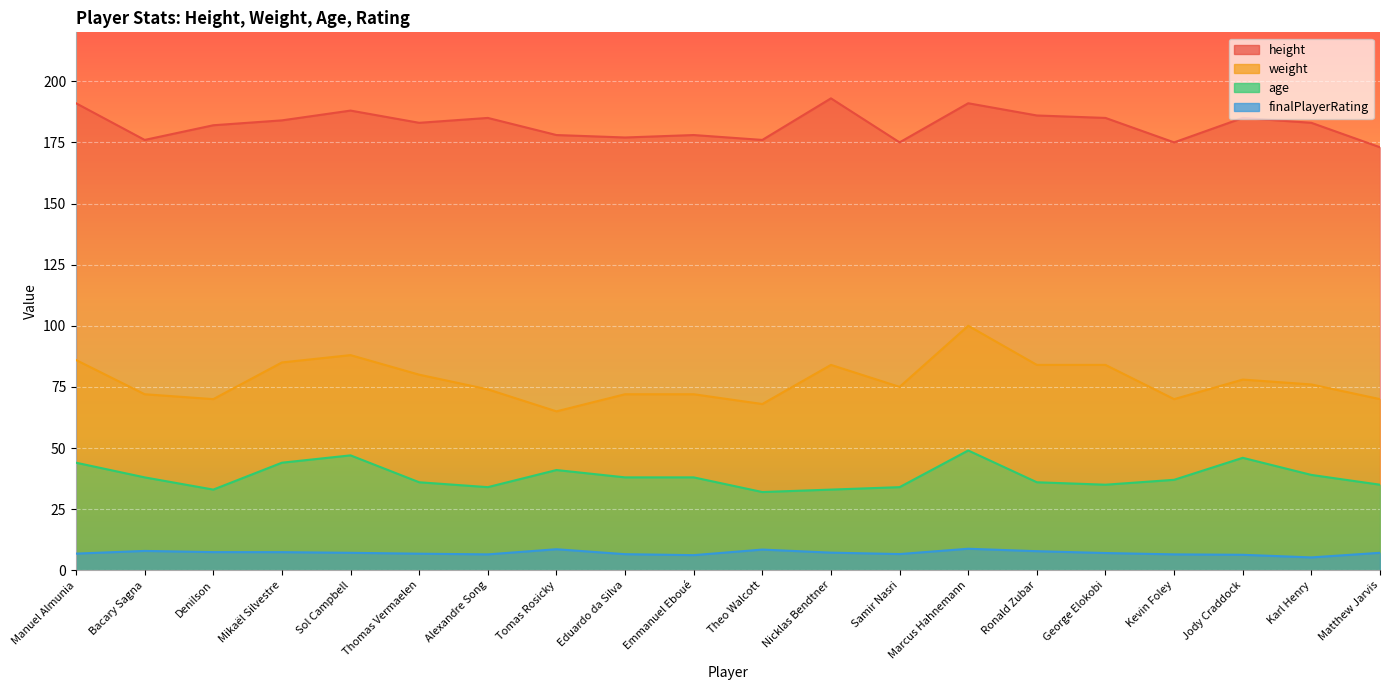

What is the difference between the highest and lowest values at Karl Henry?

177.7